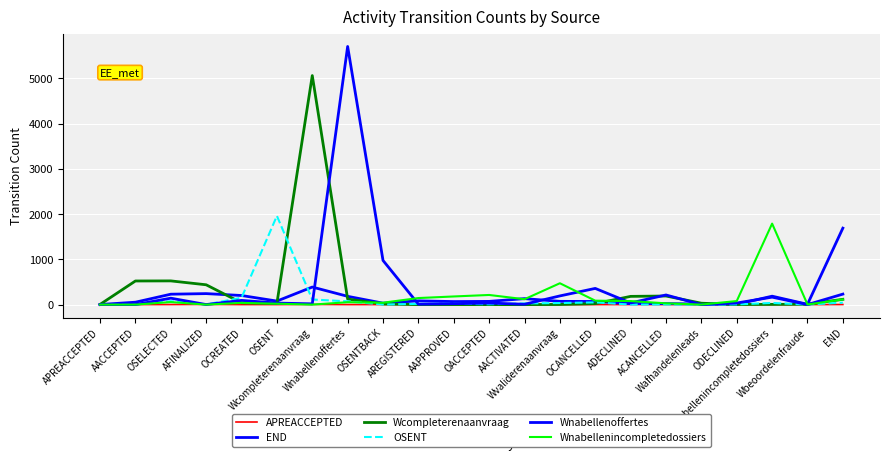

What is the spread (max minus min) of values at AACTIVATED?

132